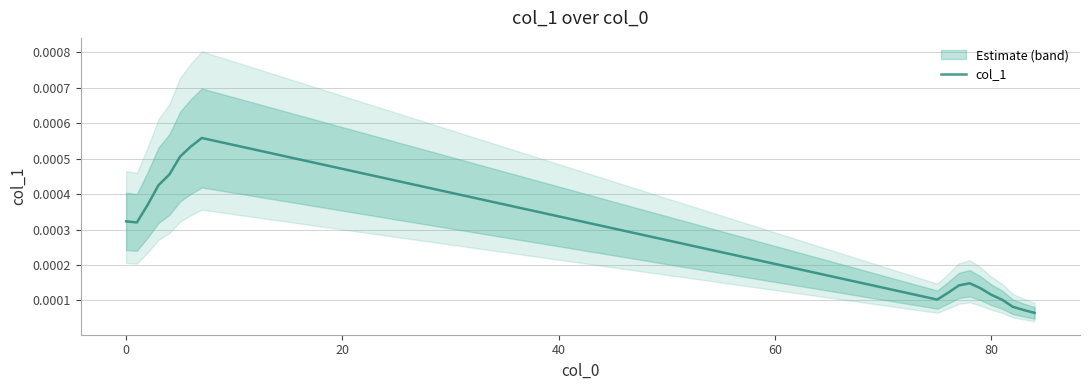

How many categories are shown in the chart?

18